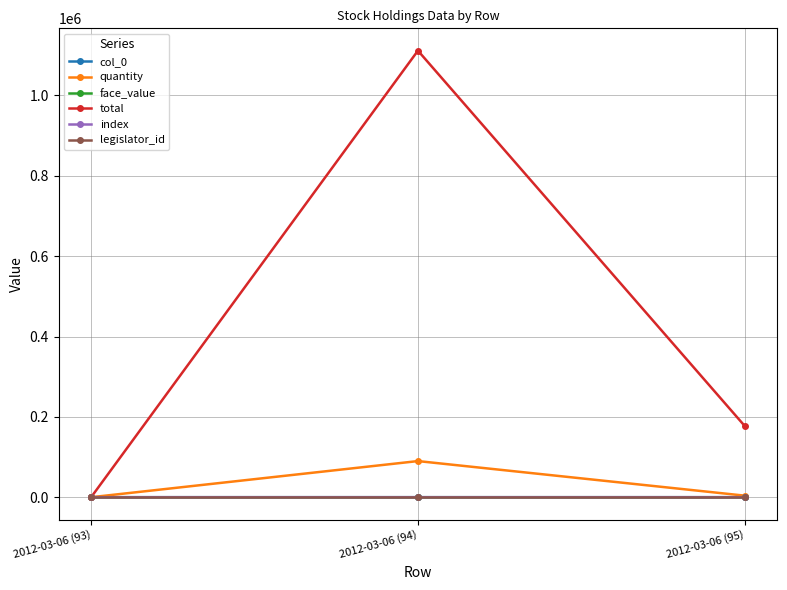

How many lines are shown in the chart?

6